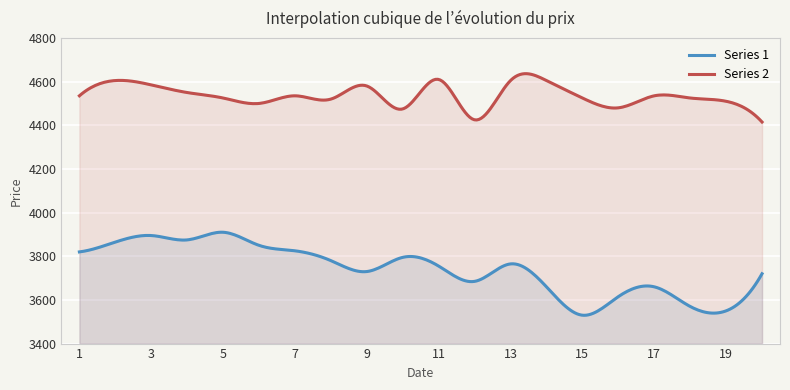

Which series has the largest total across all categories?

Series 2